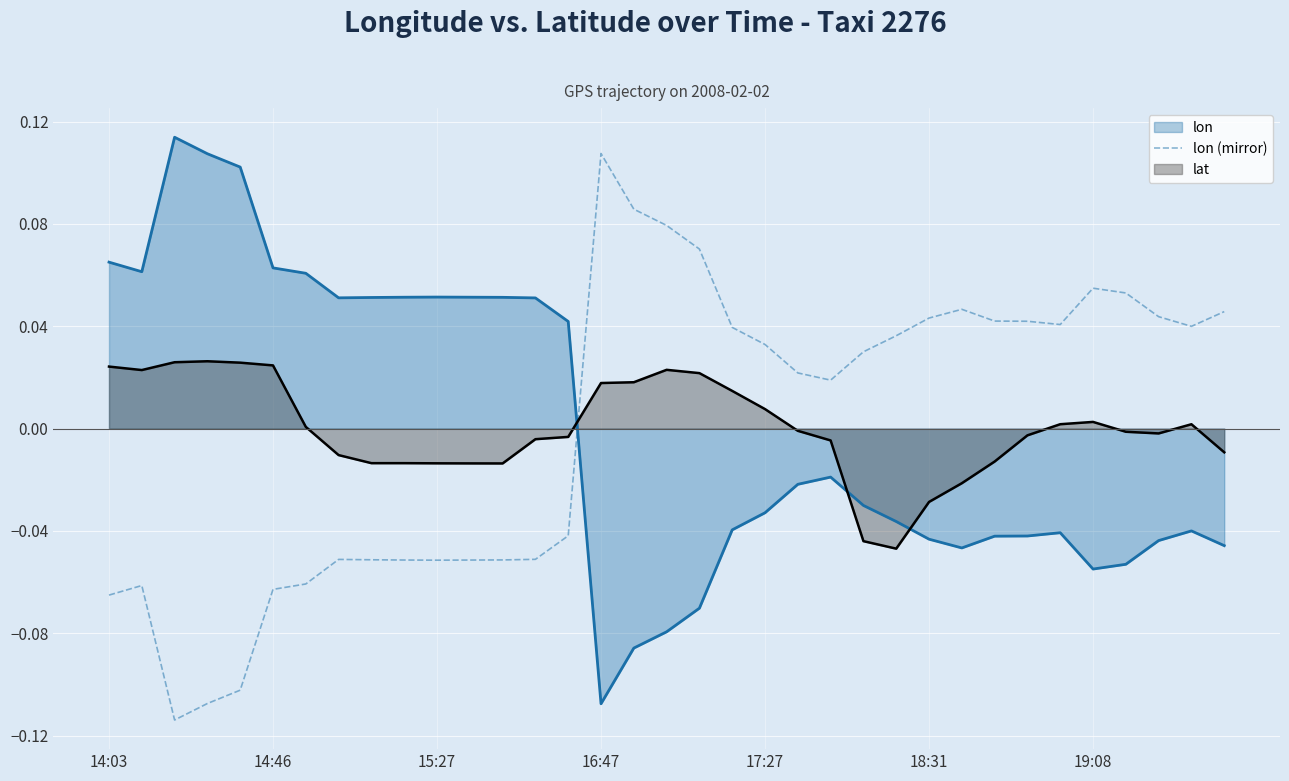

How many times do lon (mirror) and lon cross each other?

1